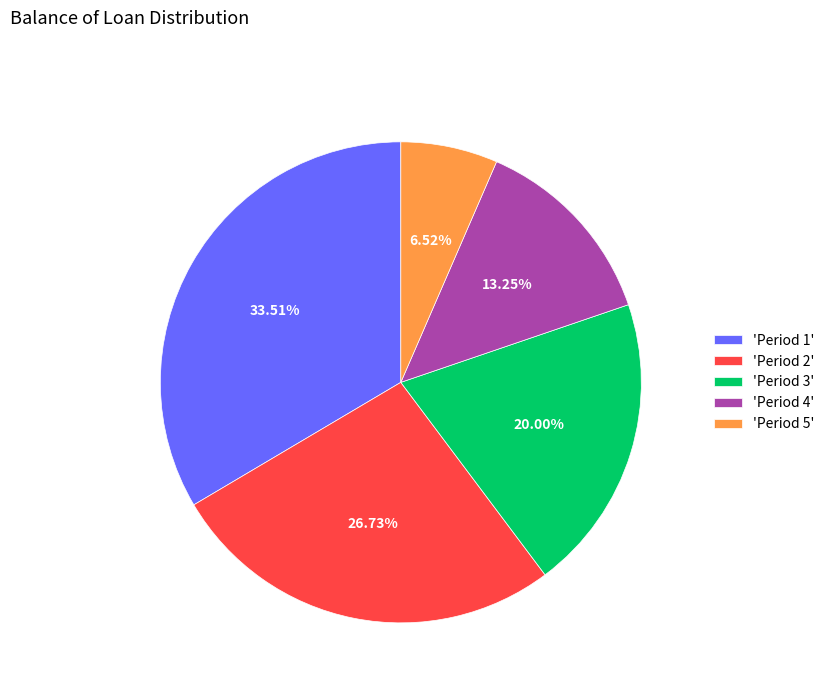

What is the ratio of the value at 'Period 3' to the value at 'Period 1'?

0.6